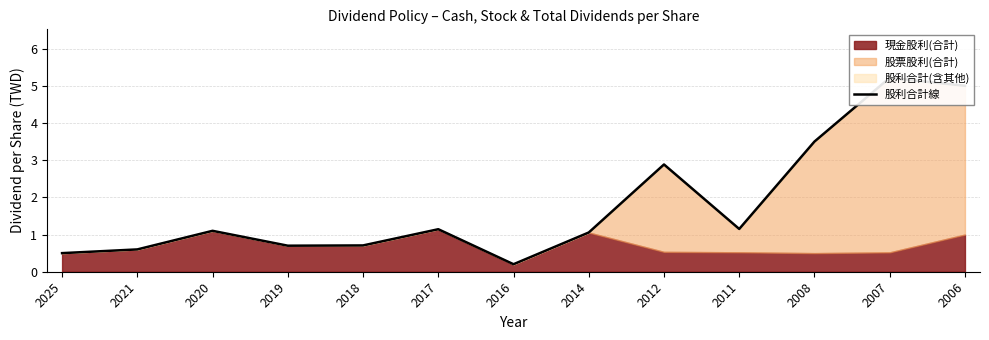

What is the value of the 12th point from the left?

5.2